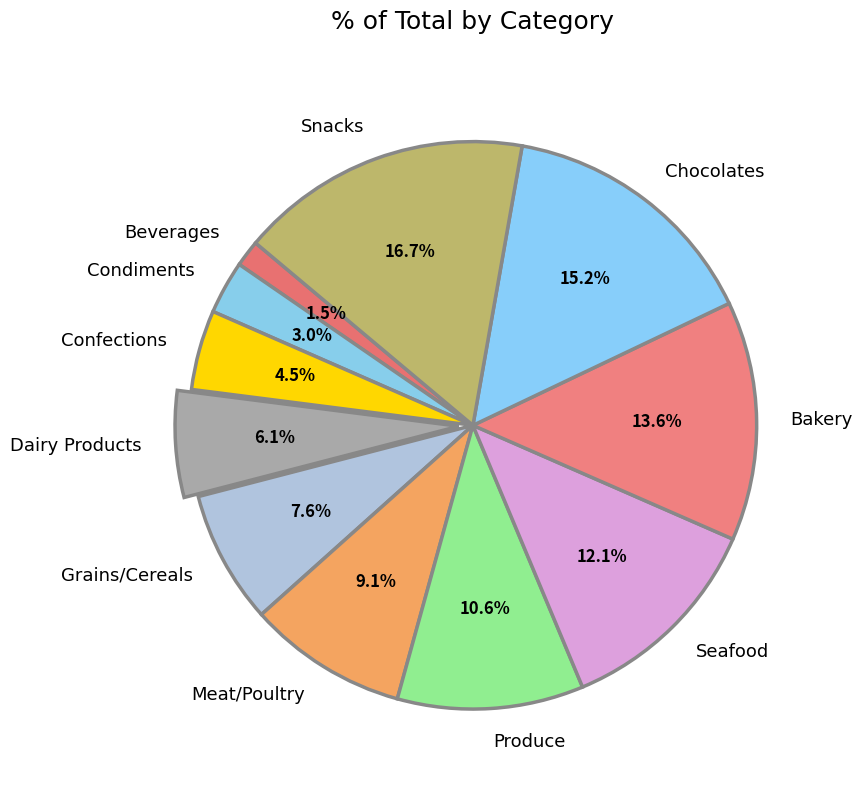

Is the sum of Seafood and Condiments greater than half?

No